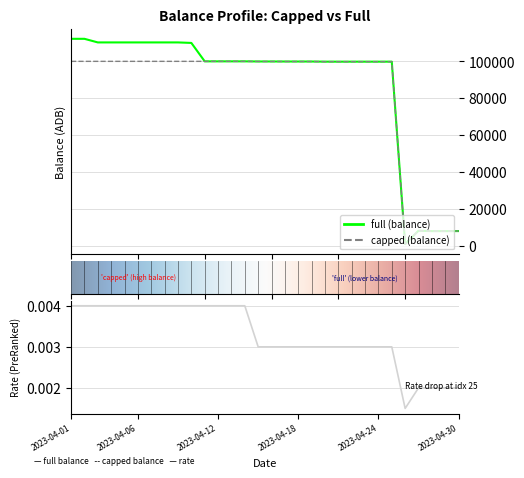

What is the difference between the capped values at 2023-04-14 and 2023-04-24?

166.8